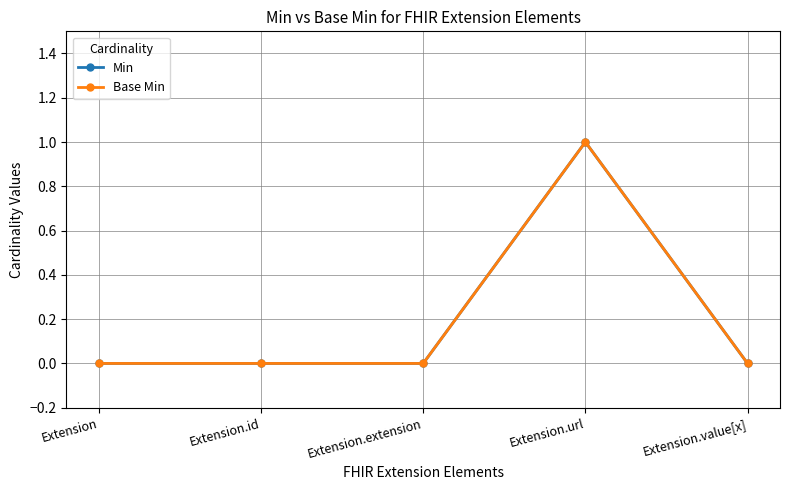

Does the chart have visible grid lines?

Yes